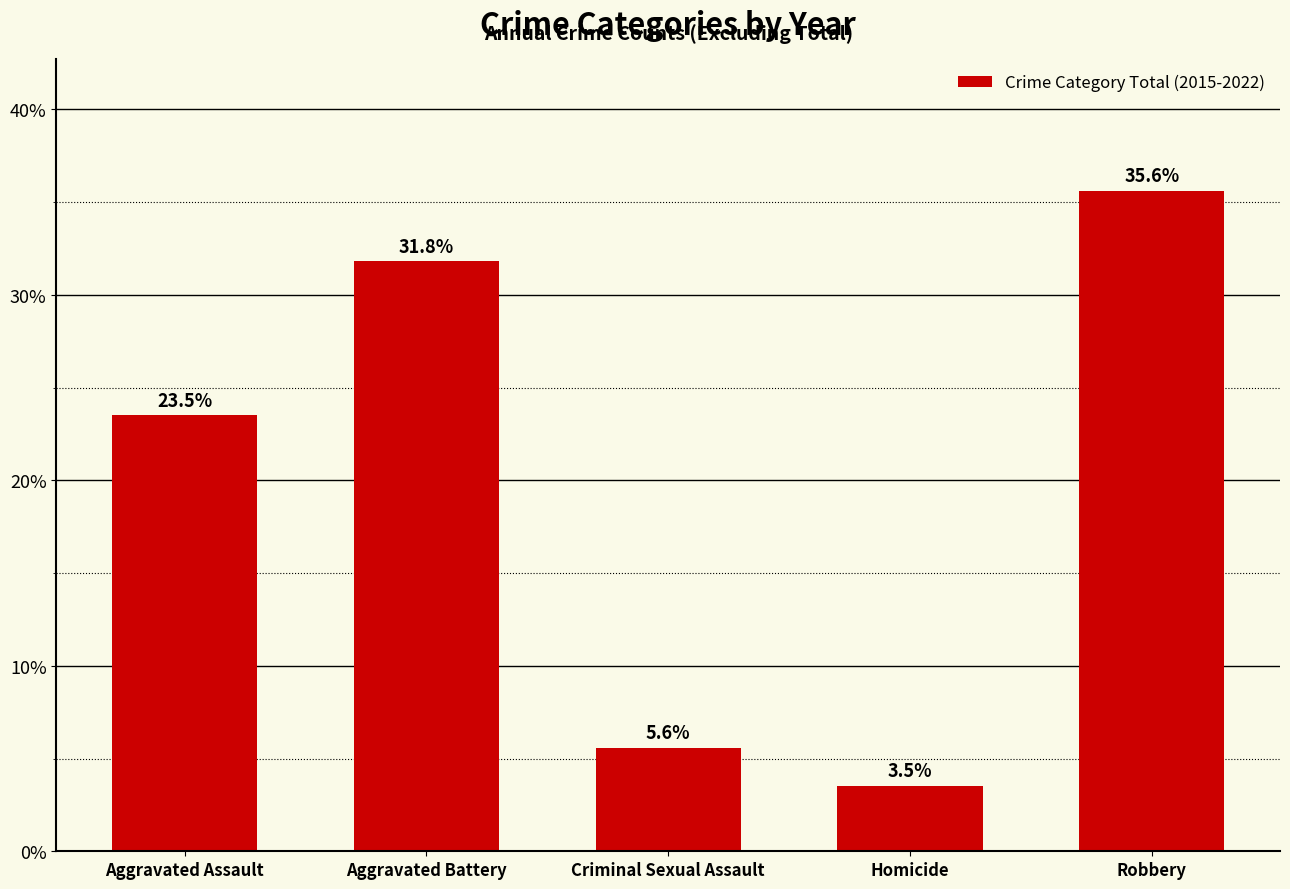

Is it true that the value at Homicide is 0.0?

False